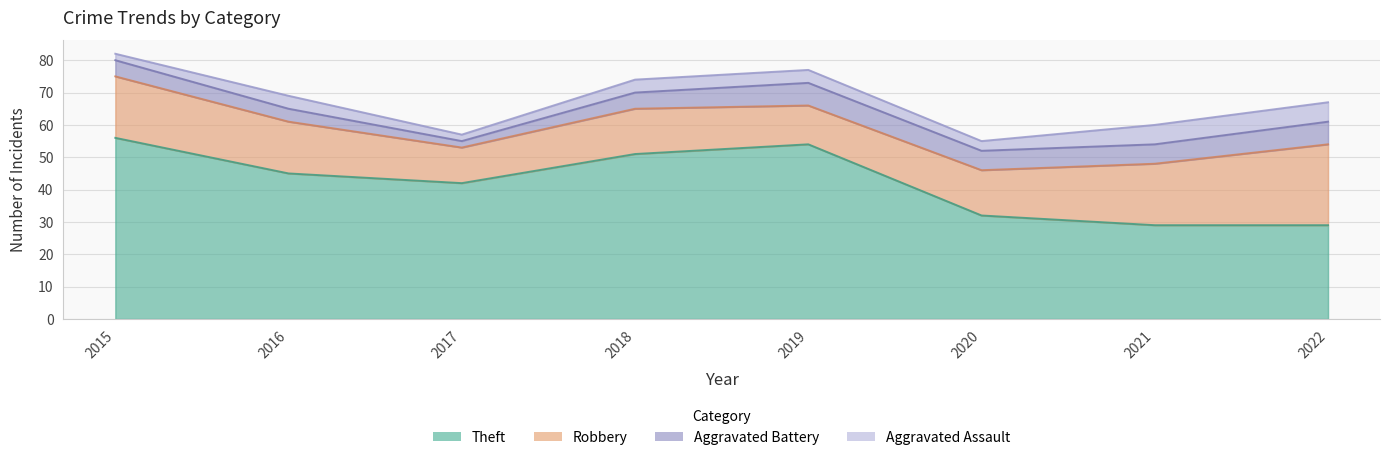

How many lines are shown in the chart?

4